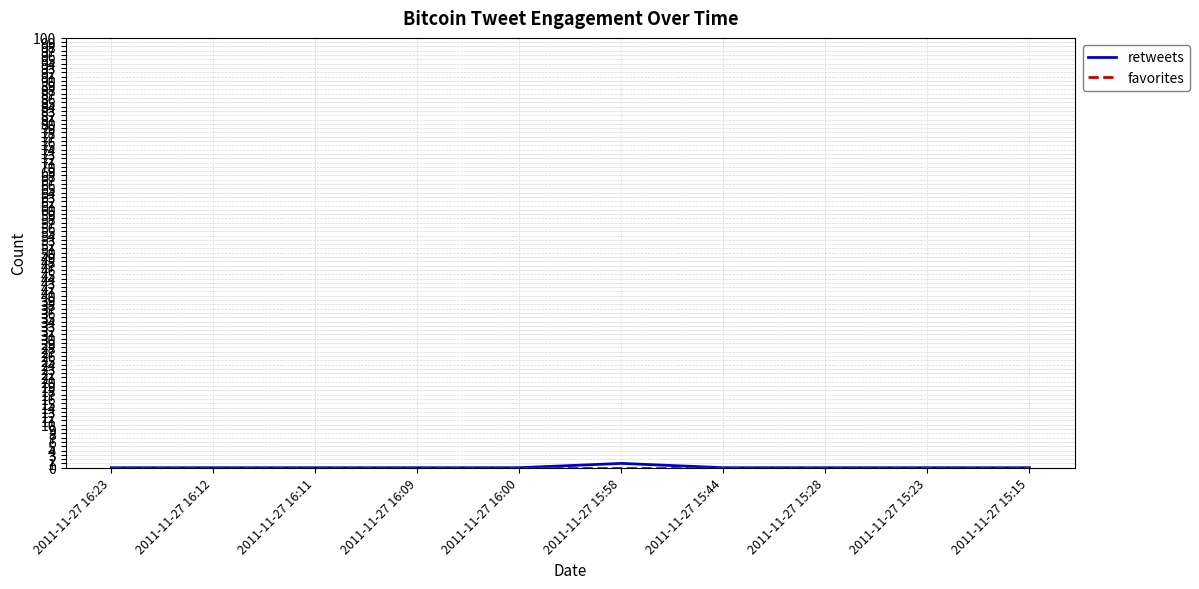

What position from the right is 2011-11-27 16:09?

7